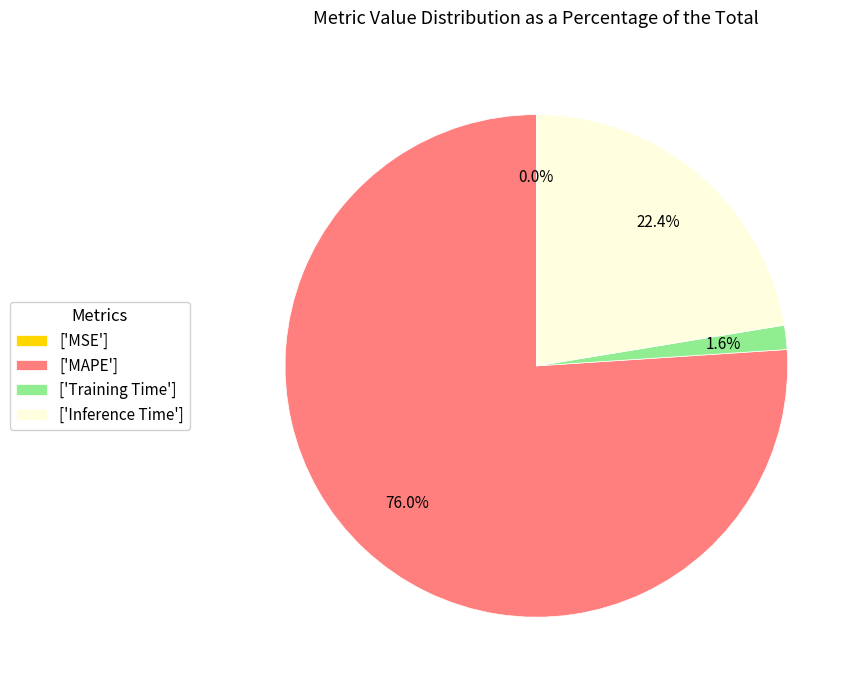

What is the largest slice in the pie chart?

['MAPE']